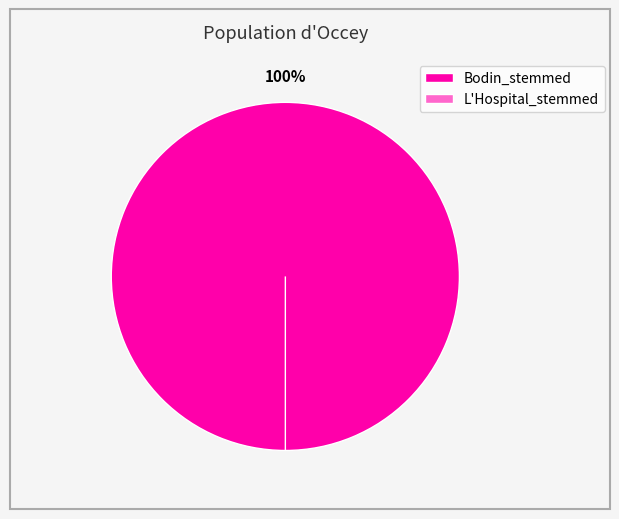

To the nearest percent, what is the average slice percentage?

50%